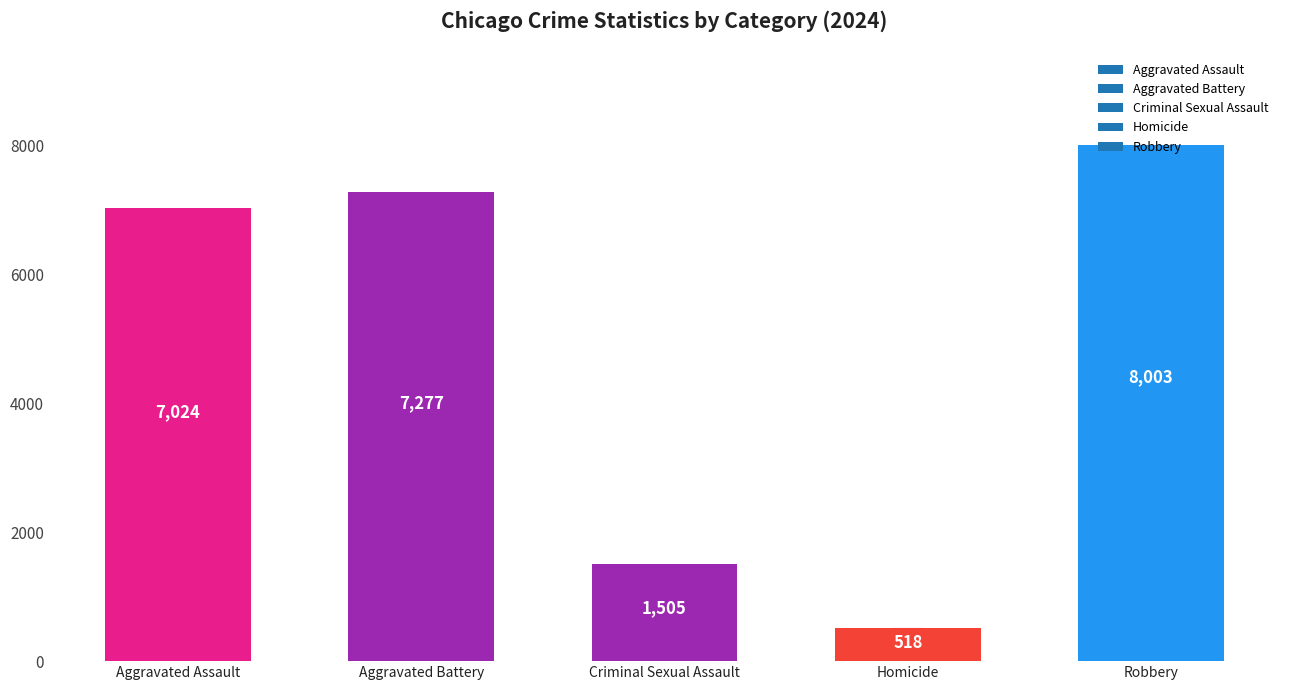

The value at Homicide is 518. True or false?

True